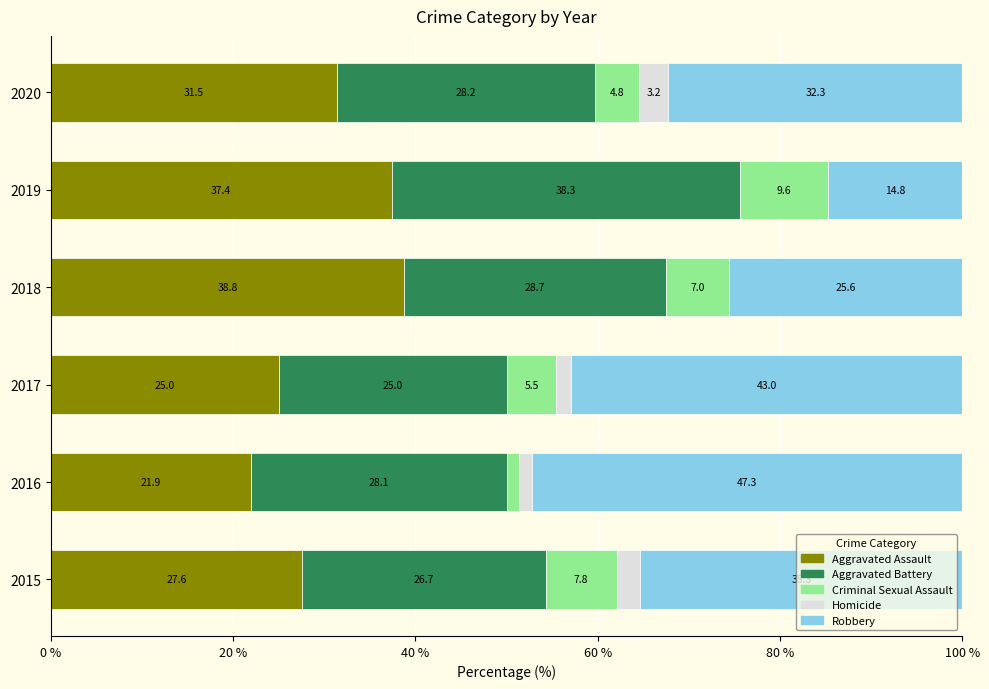

Count the number of data series in this chart.

5